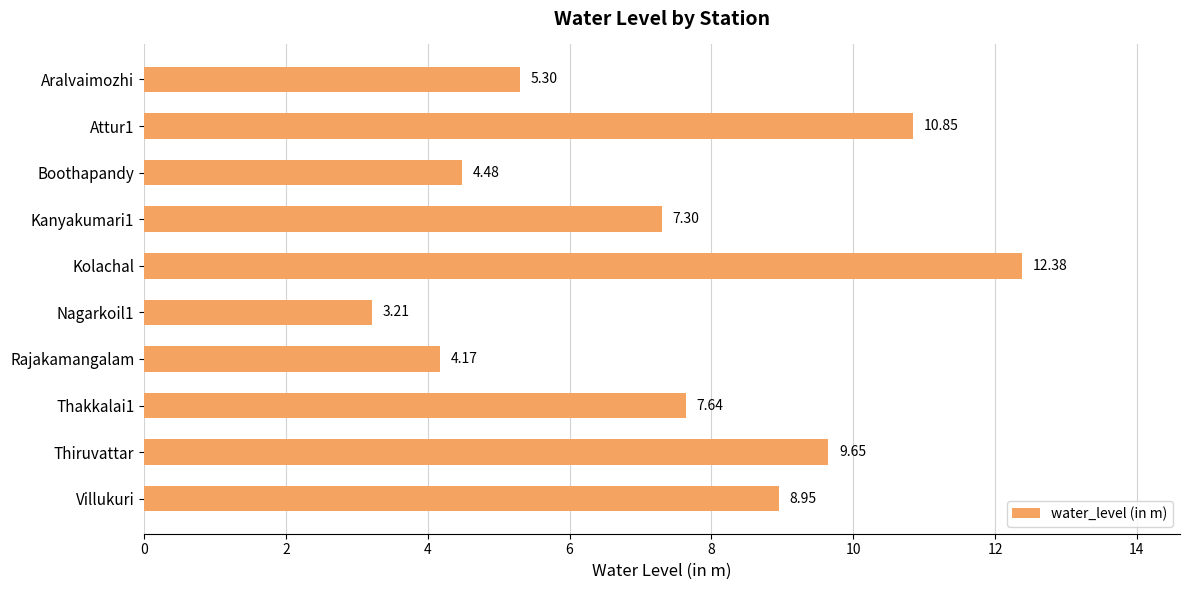

Rank the categories by value from highest to lowest.

Kolachal, Attur1, Thiruvattar, Villukuri, Thakkalai1, Kanyakumari1, Aralvaimozhi, Boothapandy, Rajakamangalam, Nagarkoil1